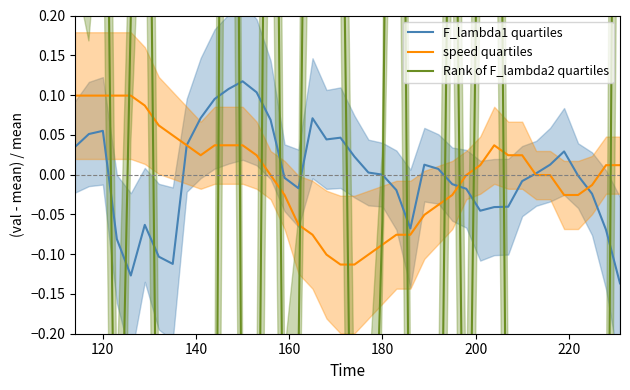

Reading left to right, list all the values displayed in this chart.

F_lambda1 quartiles: 0.0	0.1	0.1	-0.1	-0.1	-0.1	-0.1	-0.1	0.0	0.1	0.1	0.1	0.1	0.1	0.1	-0.0	-0.0	0.1	0.0	0.0	0.0	0.0	-0.0	-0.0	-0.1	0.0	0.0	-0.0	-0.0	-0.0	-0.0	-0.0	-0.0	0.0	0.0	0.0	-0.0	-0.0	-0.1	-0.1
speed quartiles: 0.1	0.1	0.1	0.1	0.1	0.1	0.1	0.0	0.0	0.0	0.0	0.0	0.0	0.0	-0.0	-0.0	-0.1	-0.1	-0.1	-0.1	-0.1	-0.1	-0.1	-0.1	-0.1	-0.1	-0.0	-0.0	-0.0	0.0	0.0	0.0	0.0	-0.0	-0.0	-0.0	-0.0	-0.0	0.0	0.0
Rank of F_lambda2 quartiles: 0.6	0.5	0.9	-0.7	0.2	1.1	-0.7	-0.8	-0.8	-0.8	-0.8	2.3	-0.6	-0.7	1.3	-0.6	-0.2	1.3	2.4	0.6	-0.7	-0.7	-0.1	1.7	-0.6	-0.7	-0.7	0.8	-0.7	0.6	1.4	-0.7	-0.8	-0.8	-0.8	-0.8	-0.7	-0.8	-0.8	1.7